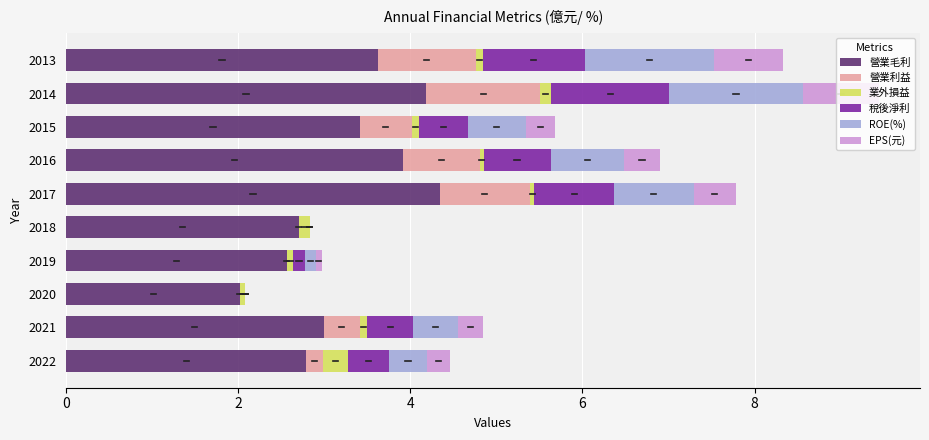

What is the maximum value for 營業毛利?

4.3